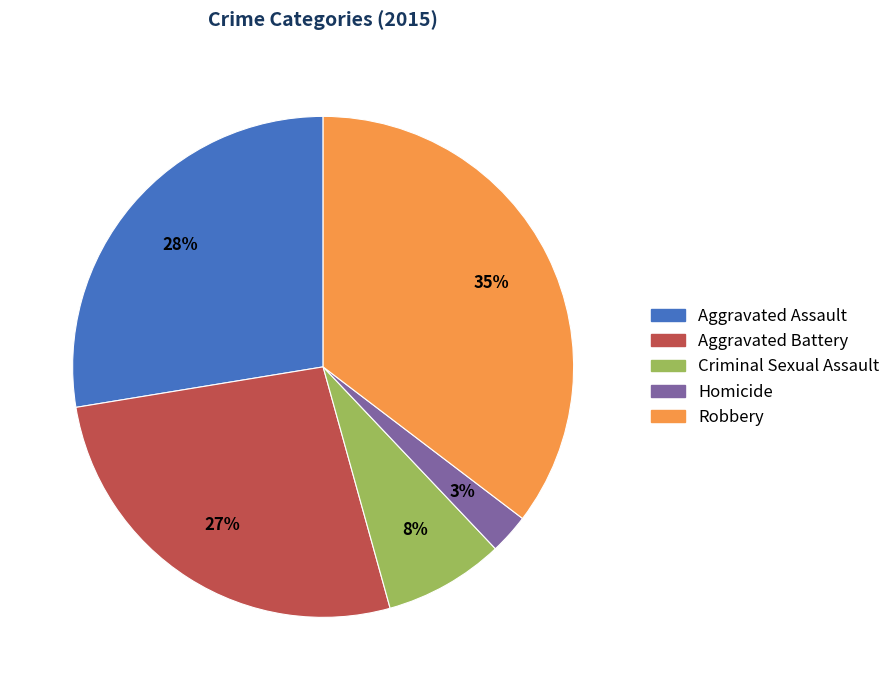

Is the sum of Criminal Sexual Assault and Aggravated Battery greater than half?

No